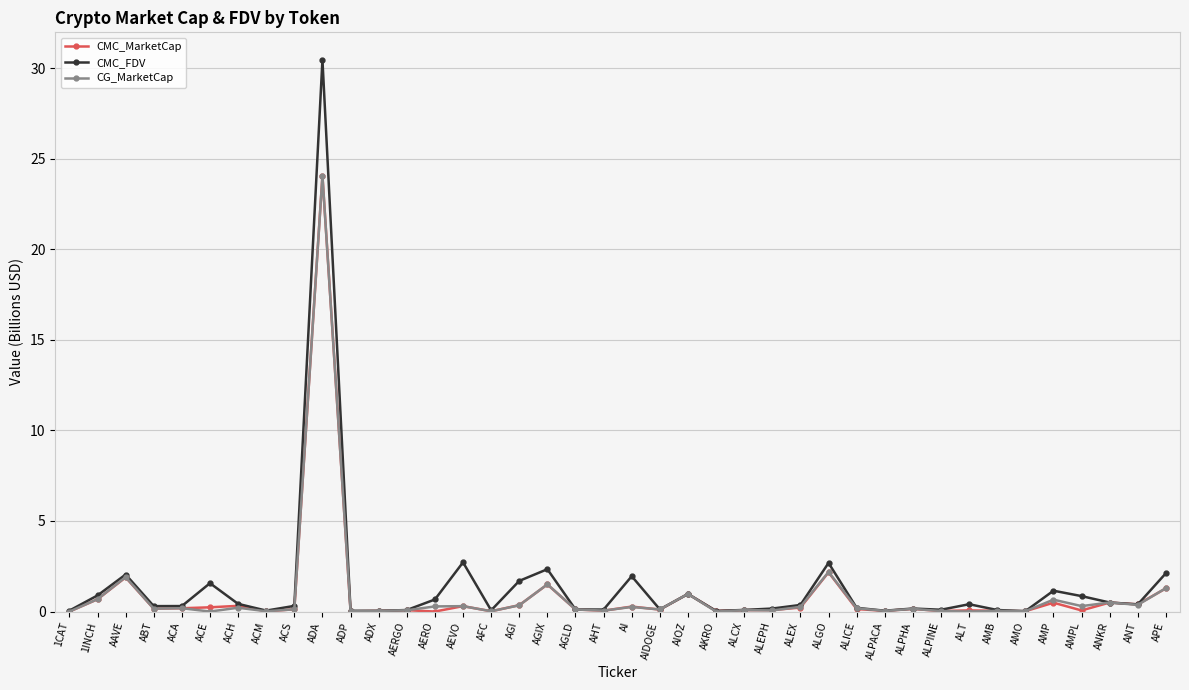

What is the value of the CMC_MarketCap point at the 9th from the left?

0.1